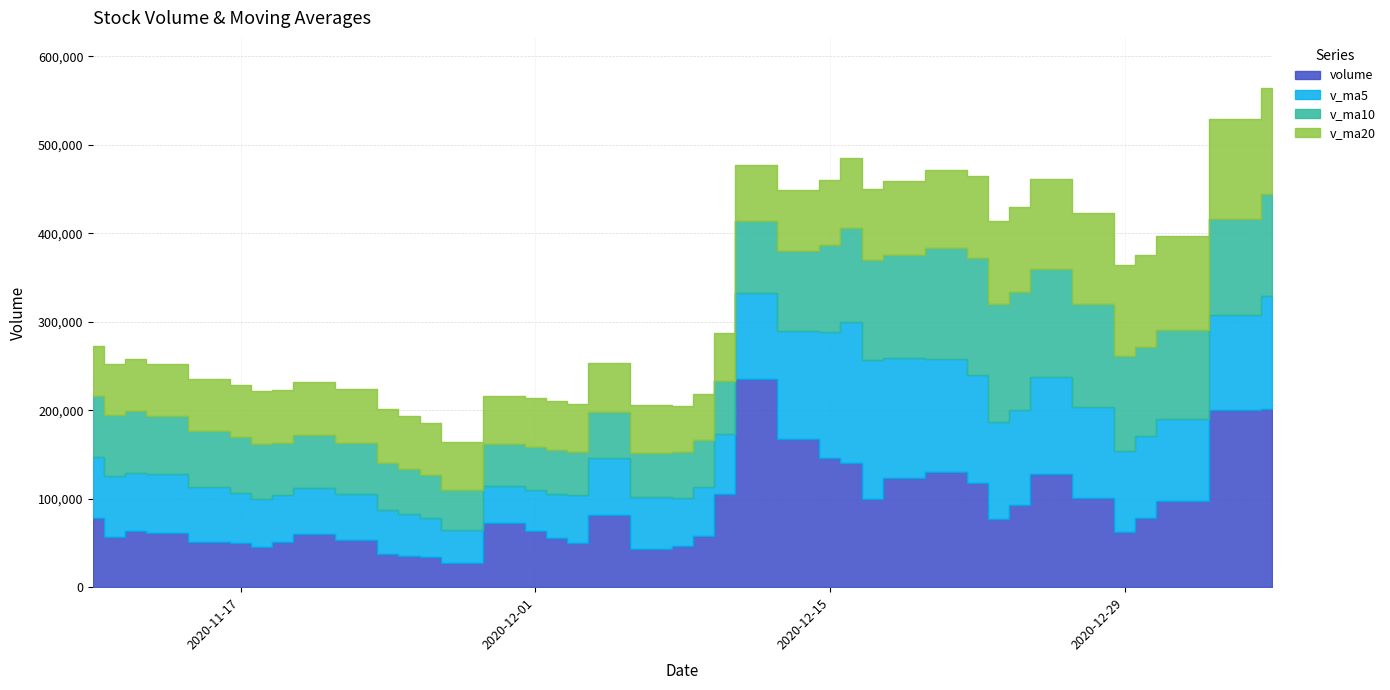

Rank the categories by v_ma10 value from highest to lowest.

2020-12-23, 2020-12-24, 2020-12-22, 2020-12-21, 2020-12-25, 2020-12-18, 2020-12-28, 2021-01-05, 2020-12-17, 2021-01-04, 2020-12-16, 2020-12-29, 2020-12-30, 2020-12-31, 2020-12-15, 2020-12-14, 2020-12-11, 2020-11-12, 2020-11-11, 2020-11-10, 2020-11-13, 2020-11-16, 2020-11-17, 2020-11-18, 2020-12-10, 2020-11-20, 2020-11-19, 2020-11-23, 2020-12-09, 2020-11-24, 2020-12-04, 2020-11-25, 2020-12-08, 2020-12-07, 2020-12-02, 2020-12-03, 2020-12-01, 2020-11-26, 2020-11-30, 2020-11-27